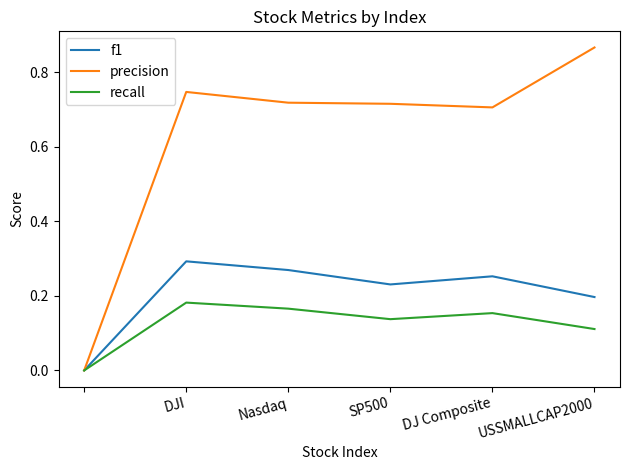

Which series has the largest total across all categories?

precision